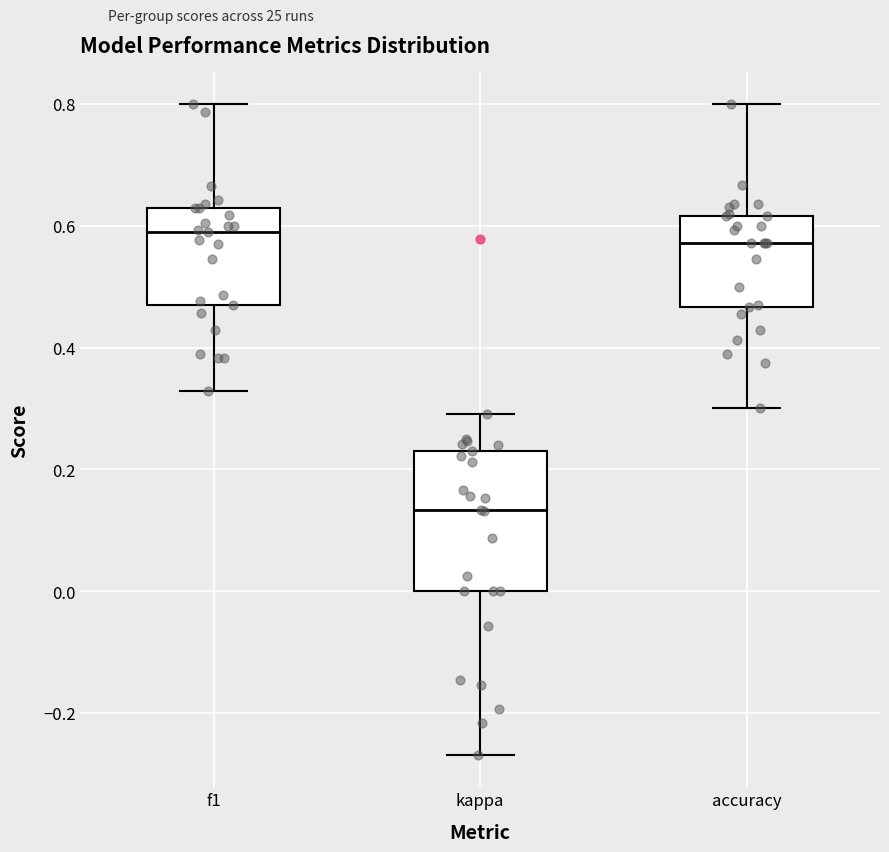

Reading left to right, transcribe this box plot: for each box, give where its median line is, the range the box spans, and where its two whiskers end, as read against the y-axis. The values are not printed on the chart, so give them approximately, as read against the axis.

f1: median 0.60, box 0.48 to 0.62, whiskers 0.32 to 0.80
kappa: median 0.14, box 0.00 to 0.24, whiskers -0.26 to 0.30
accuracy: median 0.58, box 0.46 to 0.62, whiskers 0.30 to 0.80